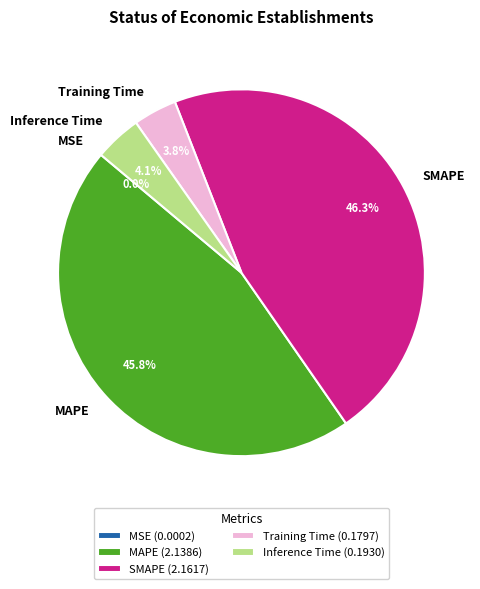

Is there a majority slice in this chart?

No